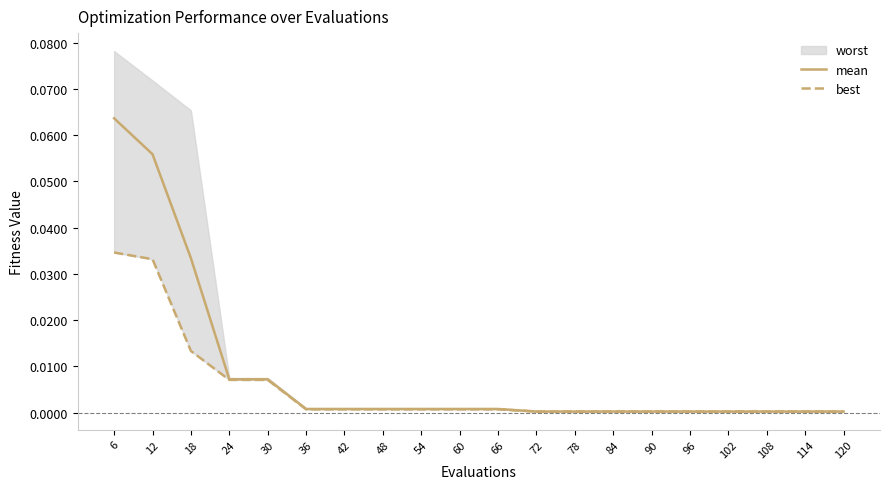

What is the sum of all mean values?

0.2